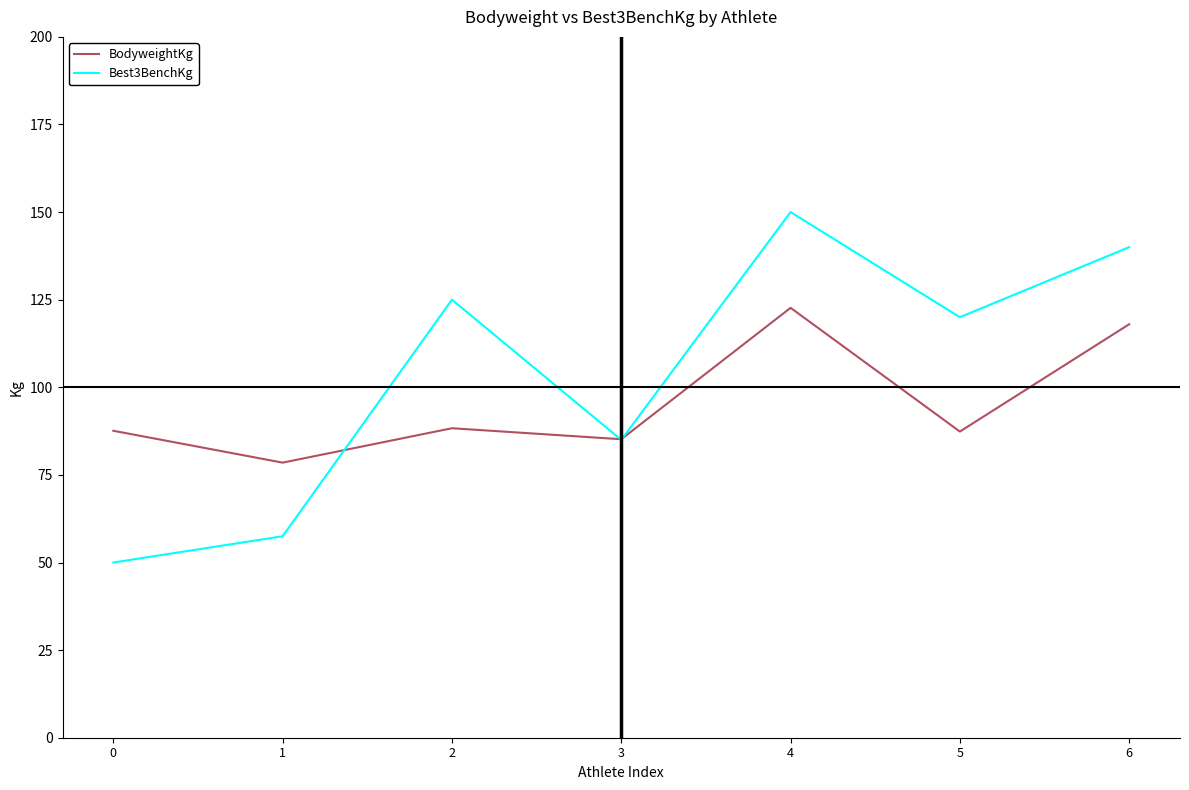

What is the approximate value of BodyweightKg at 2?

88.3